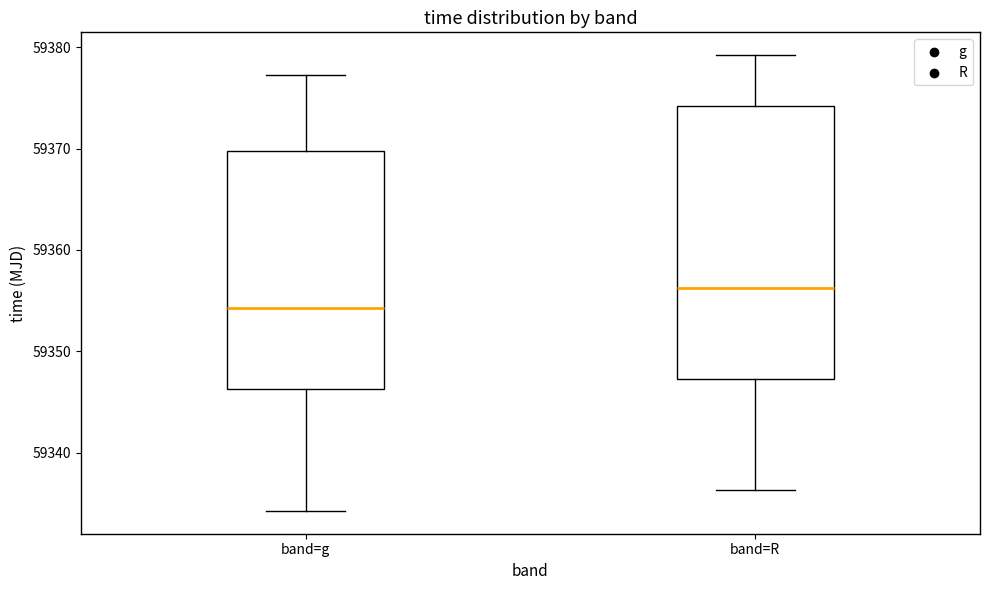

Where is the lower edge of the box for band=g on the y-axis? The values are not printed on the chart, so give them approximately, as read against the axis.

59346